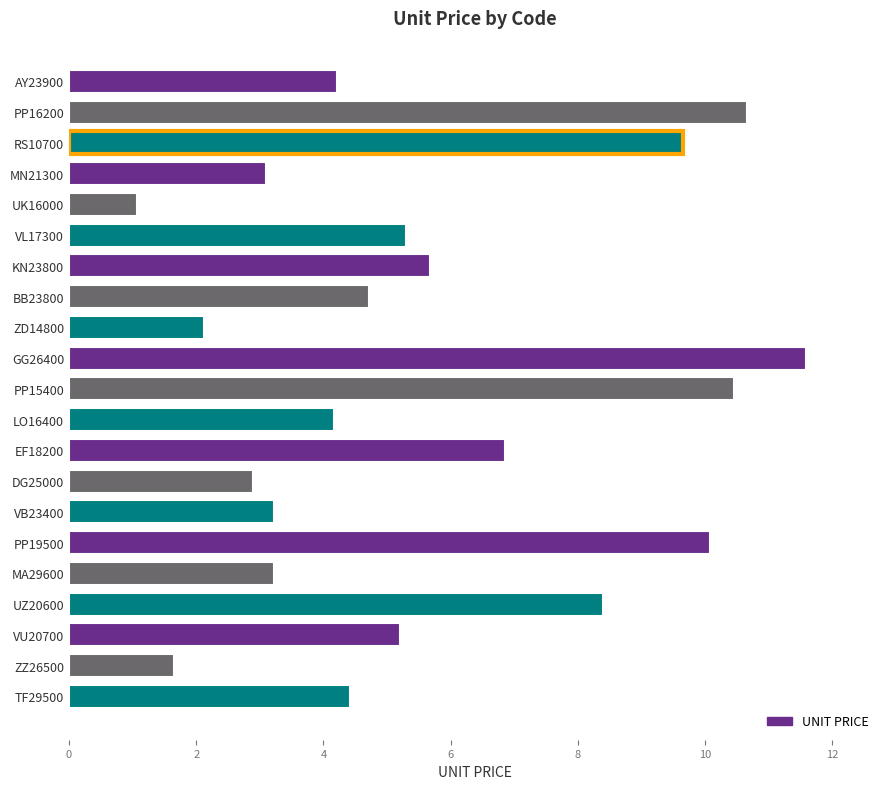

At which label is the value closest to 6?

KN23800